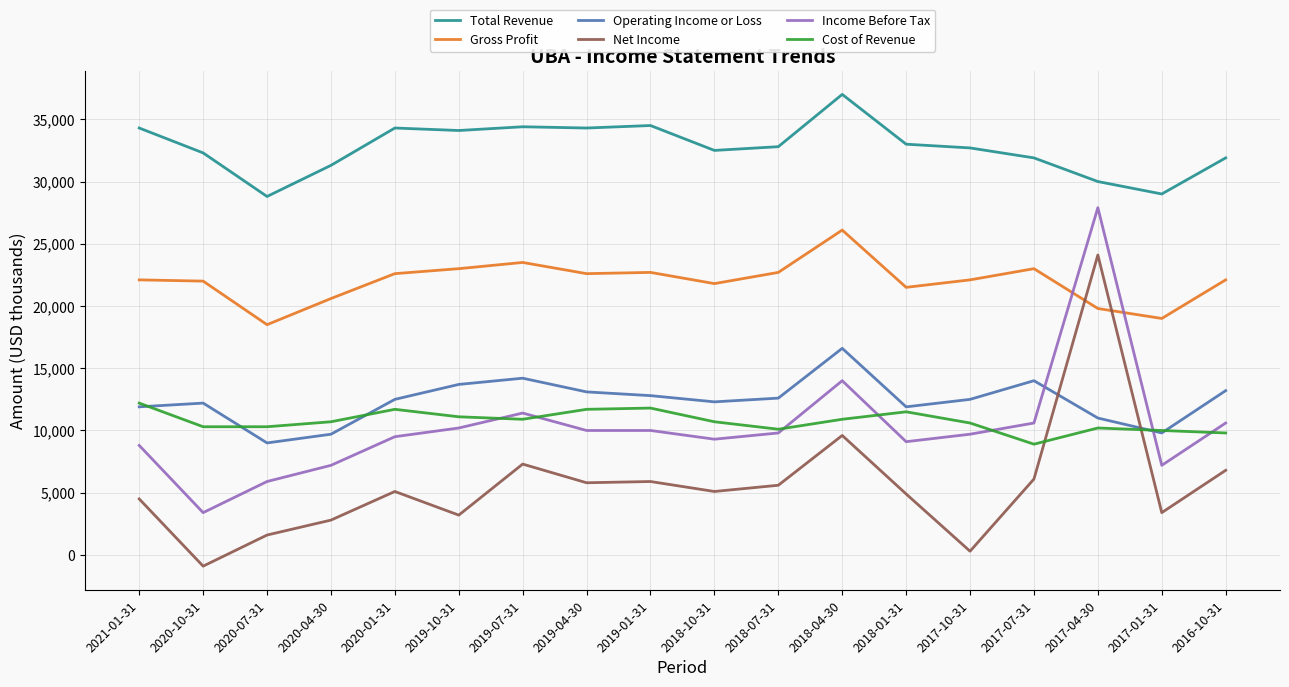

Where is Net Income nearest to the value 11600?

2018-04-30